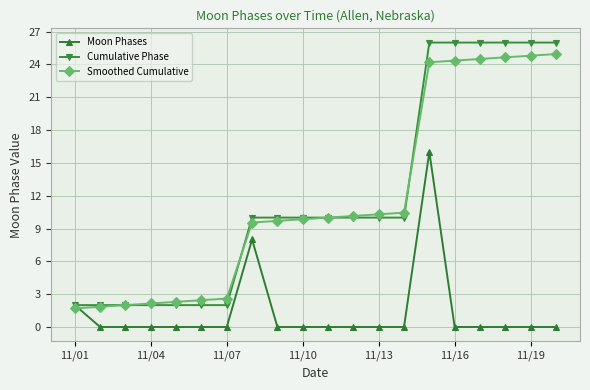

What is the maximum value shown in the chart?

26.0